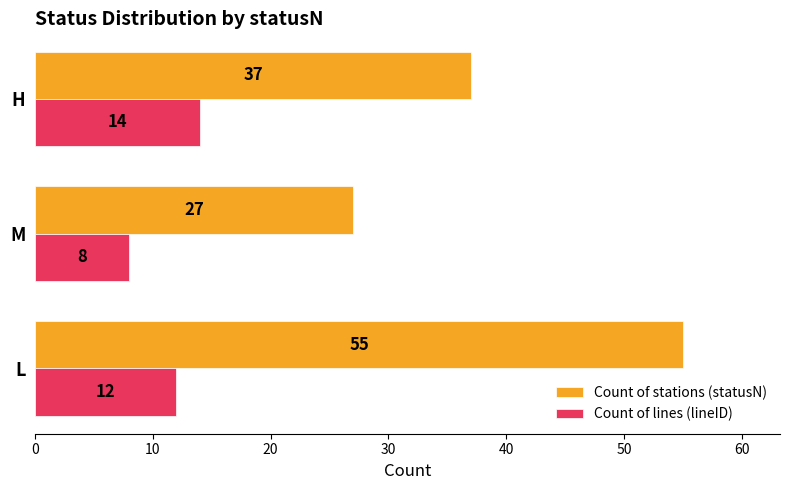

What is the sum of all Count of stations (statusN) values?

119